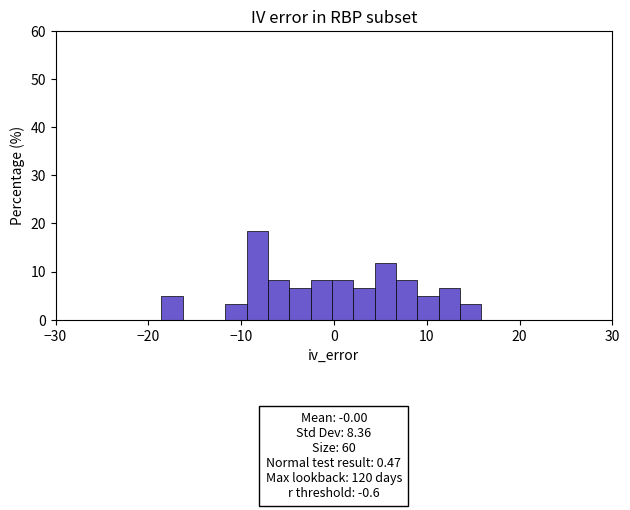

Read against the x-axis, roughly where is the centre of the tallest bar?

-8